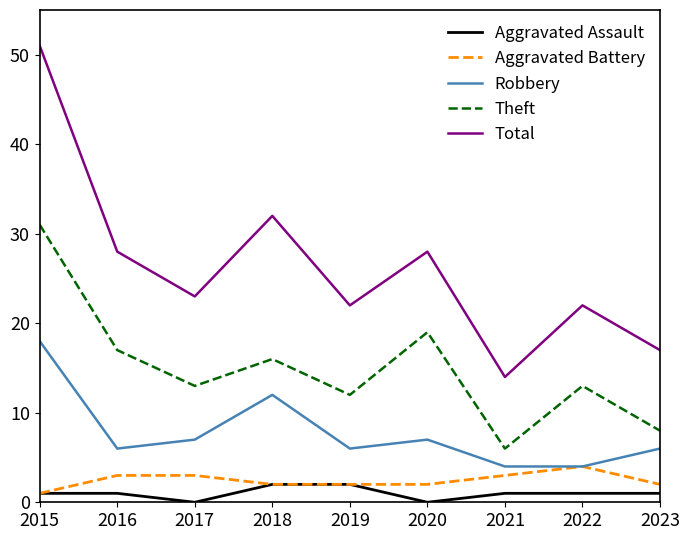

True or false: Total has more than 2 interior local peaks.

True